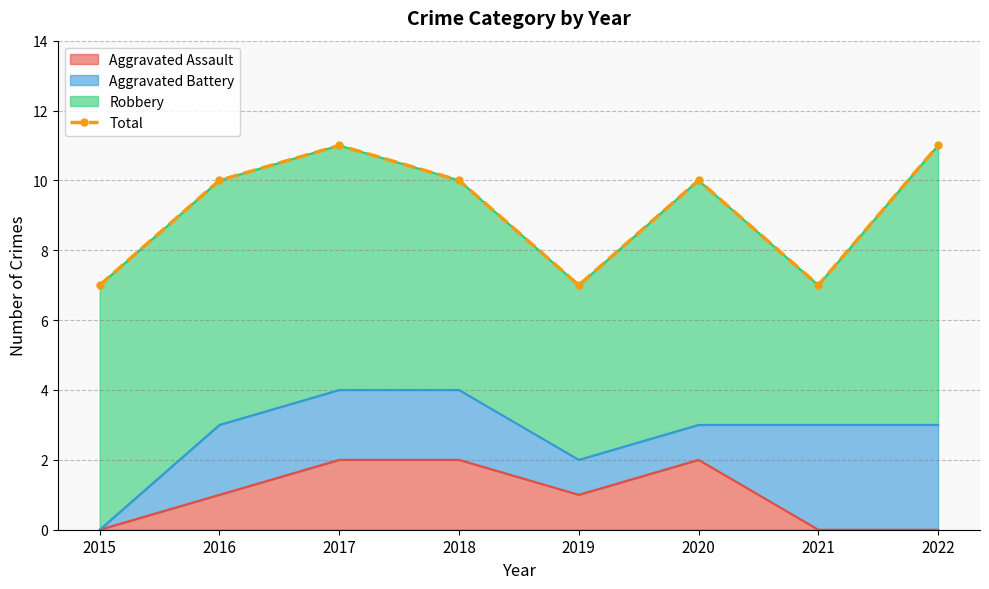

What is the difference between the maximum and second lowest values?

4